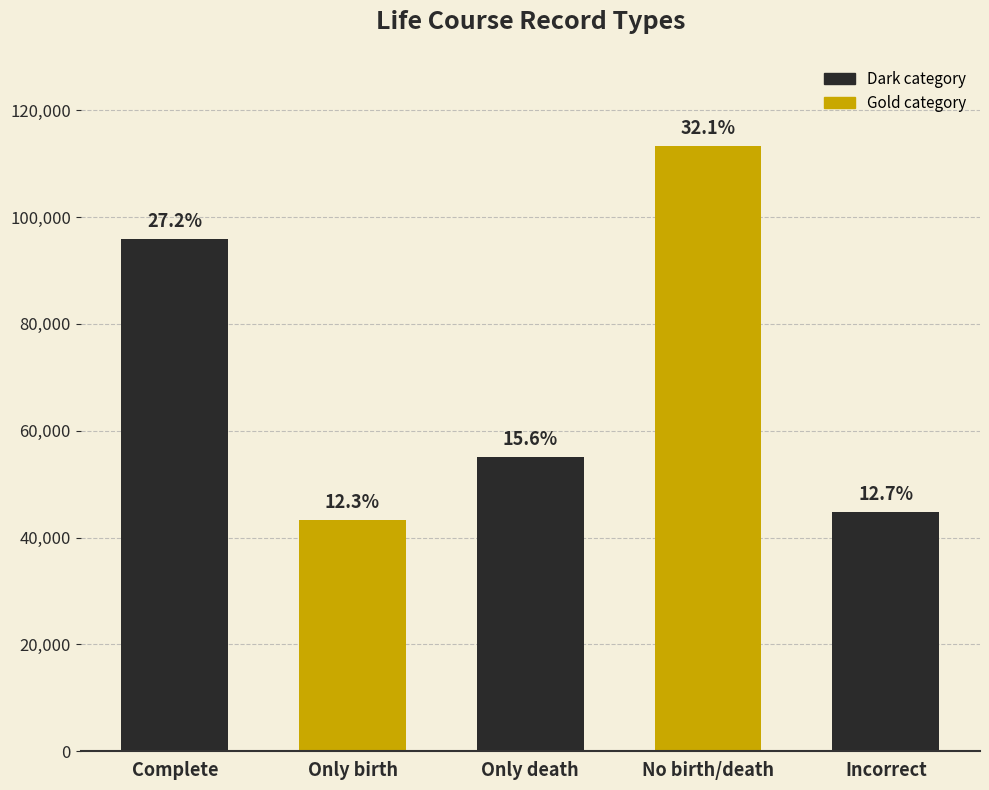

Does the chart contain any negative values?

No